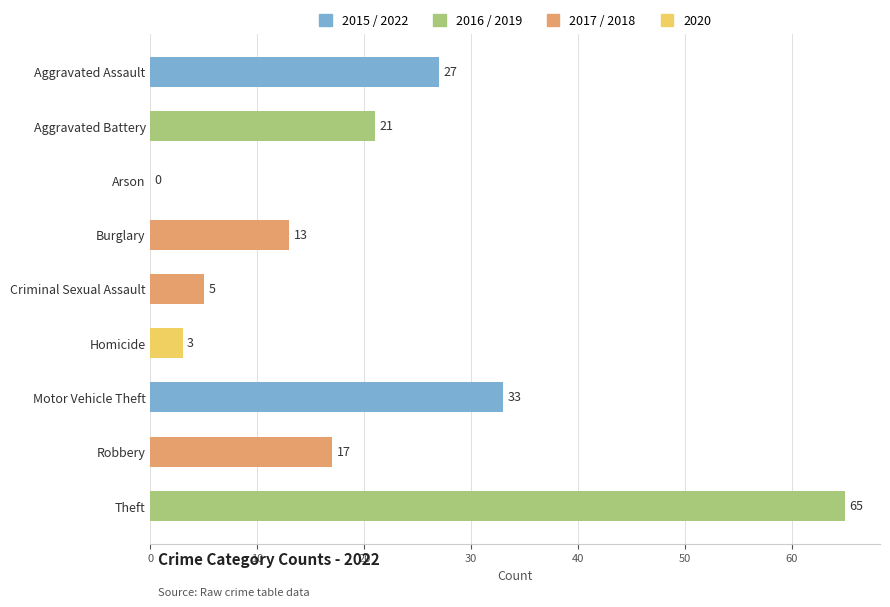

What is the maximum value shown in the chart?

65